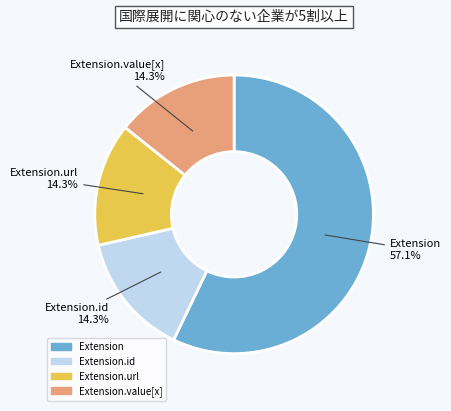

Does any single category account for the majority?

Yes